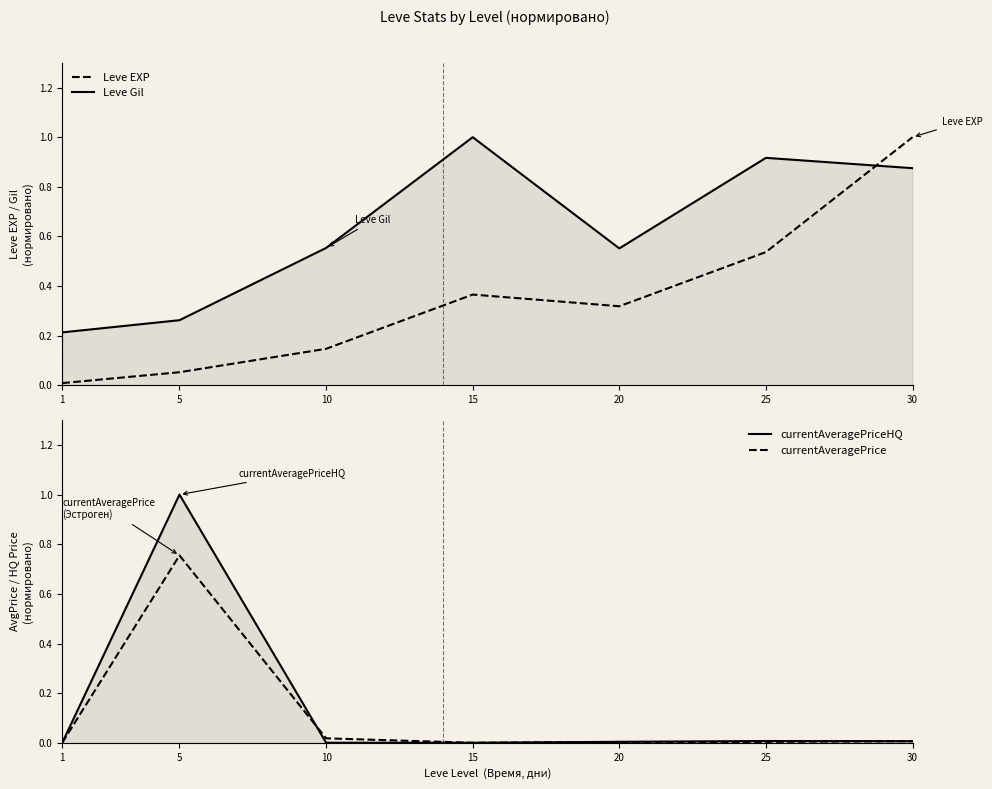

Reading left to right, list all the values displayed in this chart.

Leve EXP: 0.0	0.1	0.1	0.4	0.3	0.5	1.0
Leve Gil: 0.2	0.3	0.6	1.0	0.6	0.9	0.9
currentAveragePriceHQ: 0.0	1.0	0.0	0.0	0.0	0.0	0.0
currentAveragePrice: 0.0	0.8	0.0	0.0	0.0	0.0	0.0